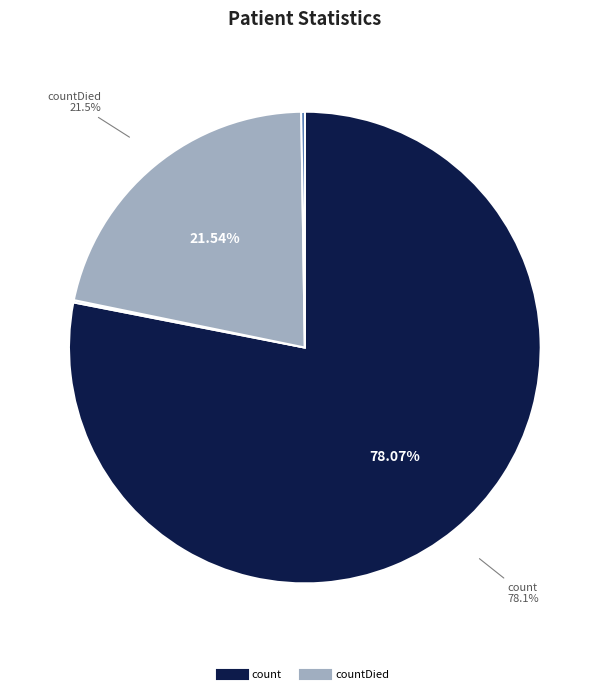

Is there any slice that represents more than half of the pie?

Yes